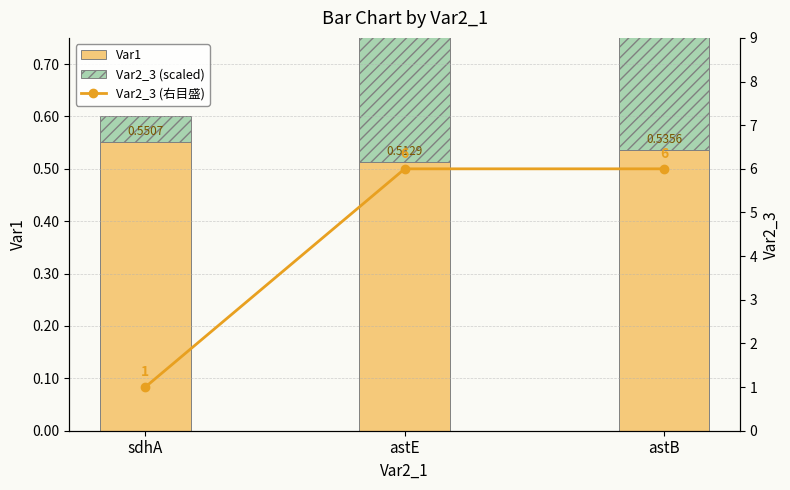

Reading left to right, extract all data points from this chart.

Var1: 0.6	0.5	0.5
Var2_3 (scaled): 0.1	0.3	0.3
Var2_3 (右目盛): 1.0	6.0	6.0